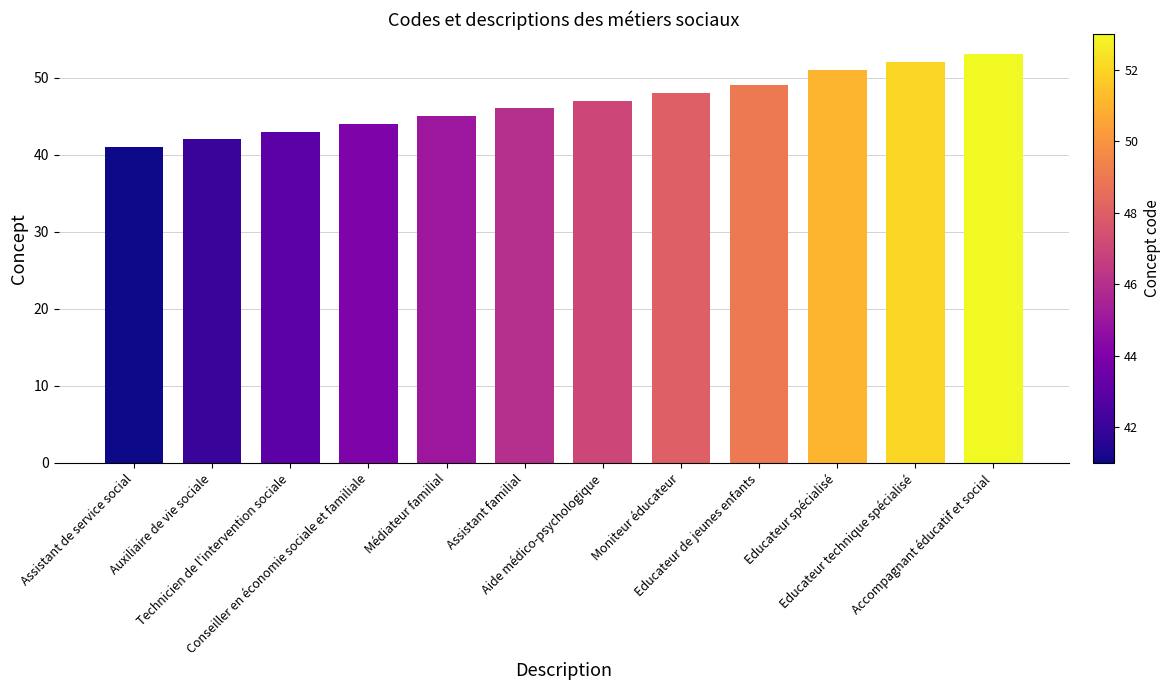

Where is the data nearest to the value 47?

Aide médico-psychologique